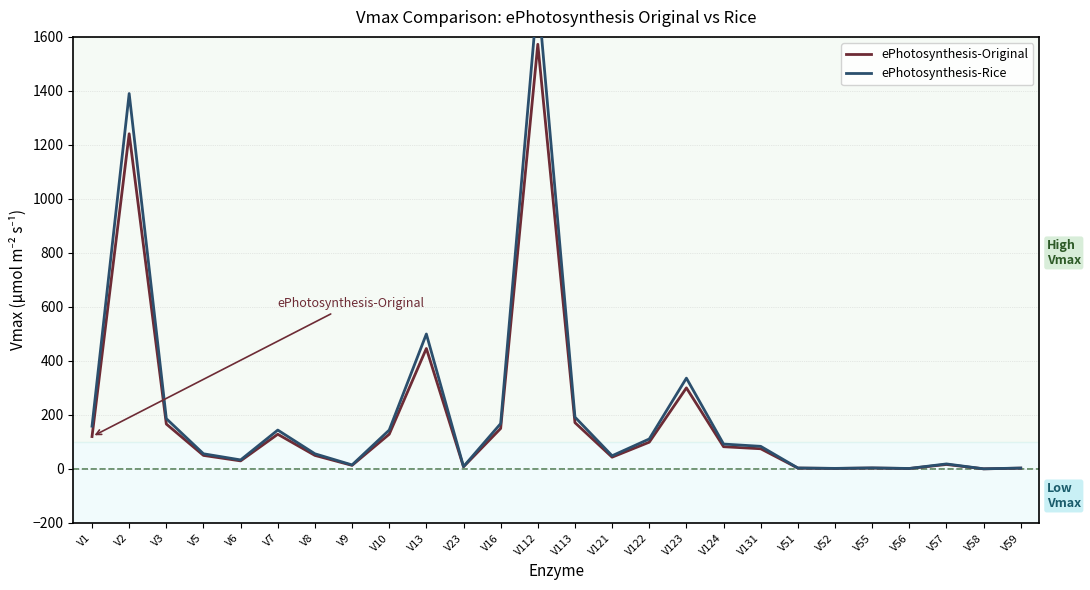

How many data points in ePhotosynthesis-Original are above 74?

13